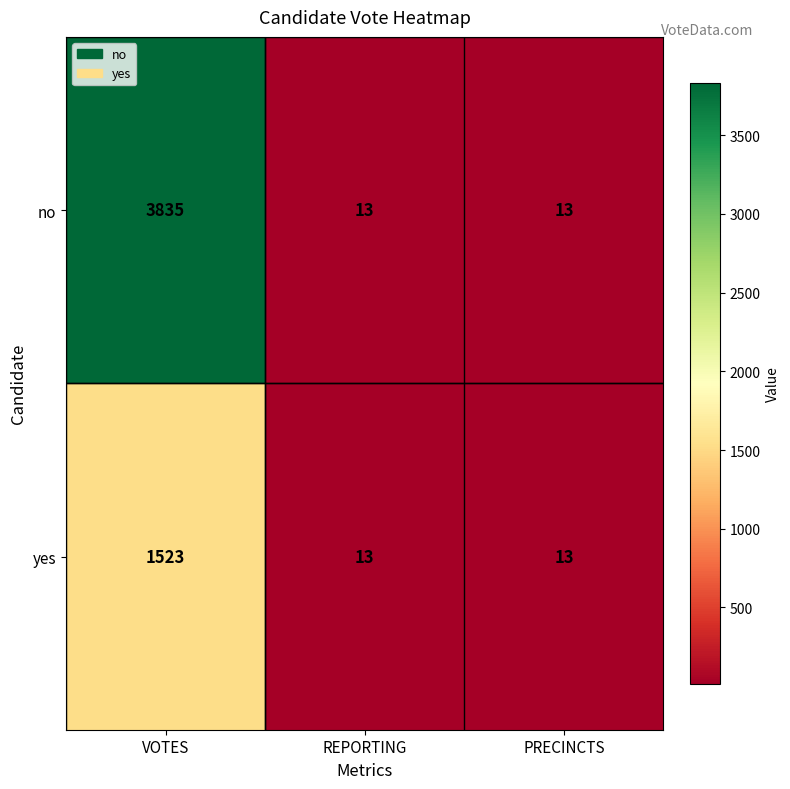

At how many categories does at least one series exceed 3358?

1